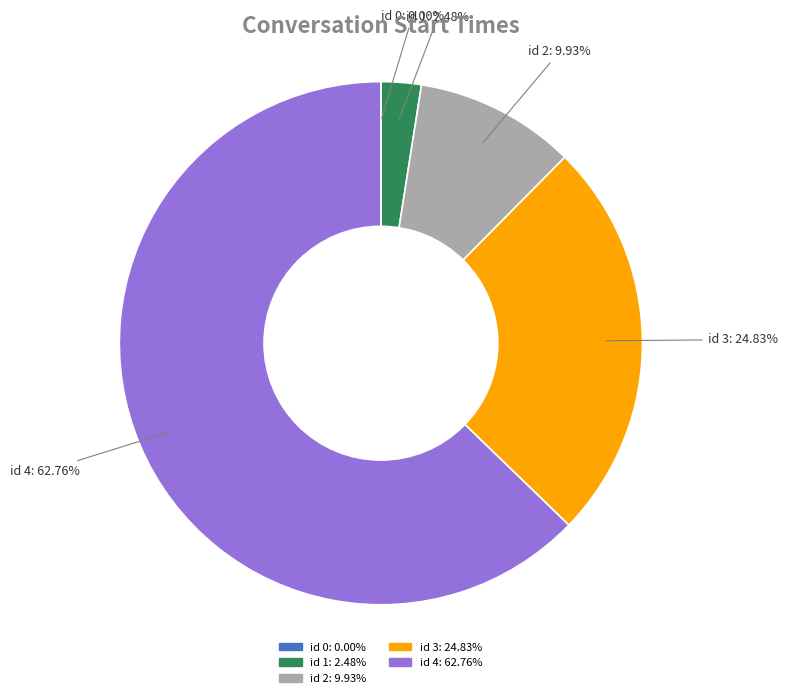

To the nearest percent, what percentage of the pie is id 1?

2%